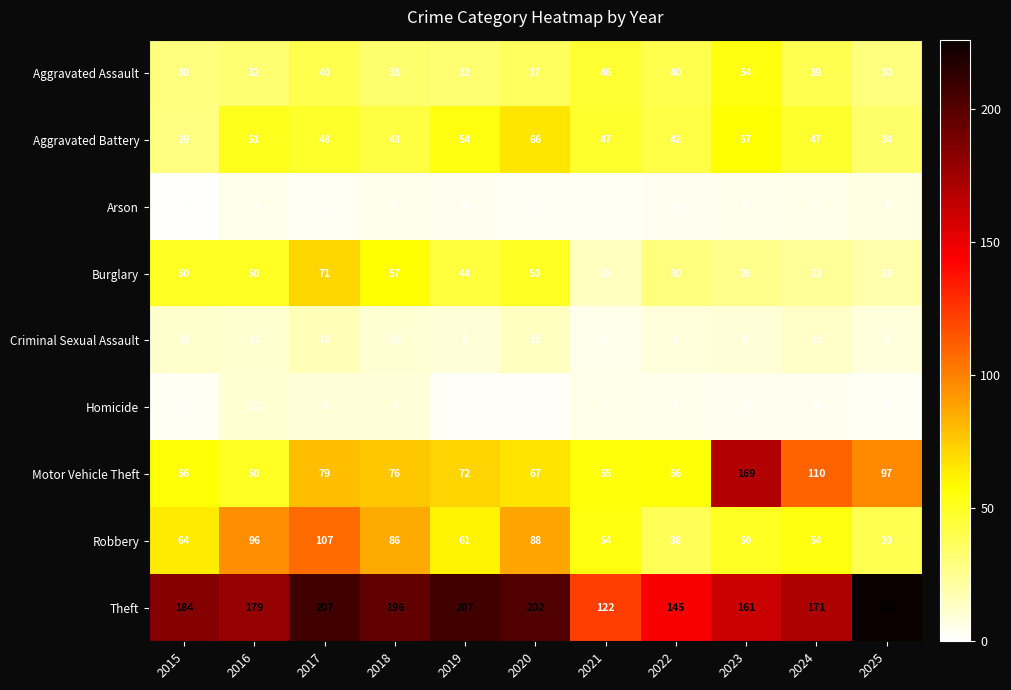

How many series are shown in this chart?

9